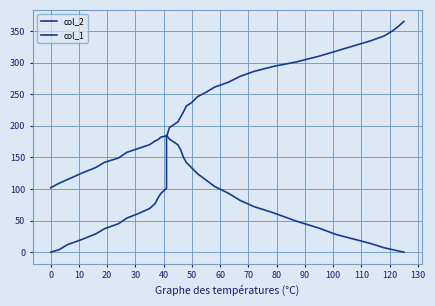

Is the value of col_2 at 26 greater than the value of col_1 at 80?

Yes